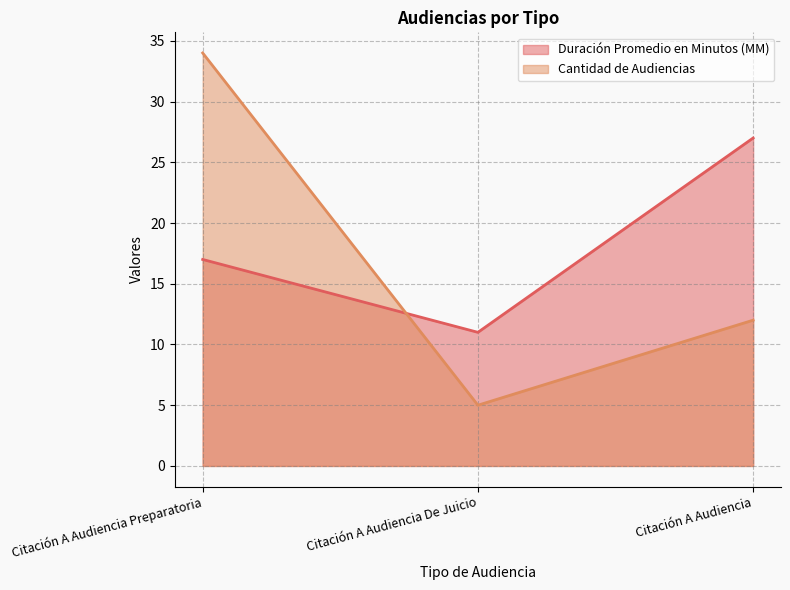

What is the average value of the Duración Promedio en Minutos (MM) series?

18